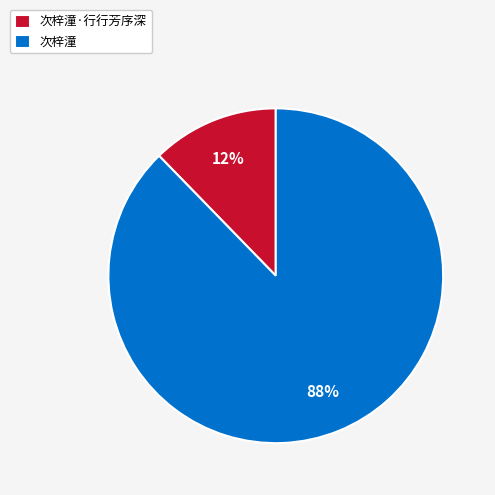

How many segments does this pie chart have?

2